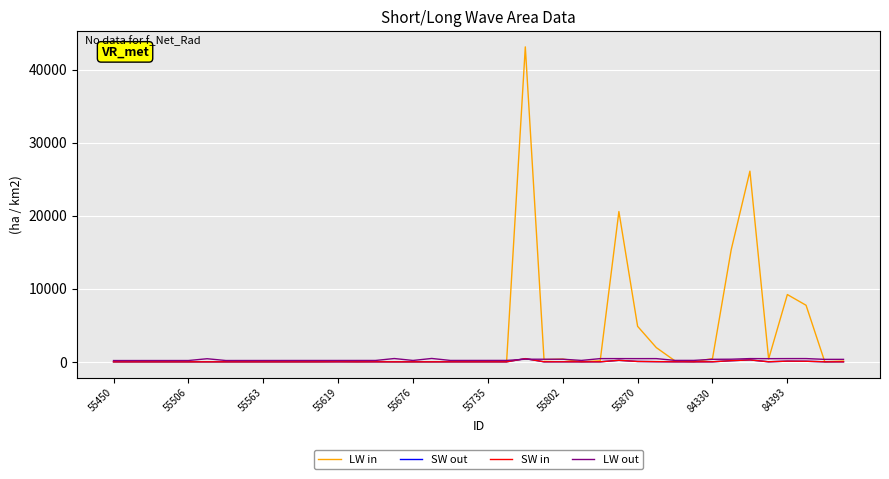

What is the highest value of the LW out series?

458.0